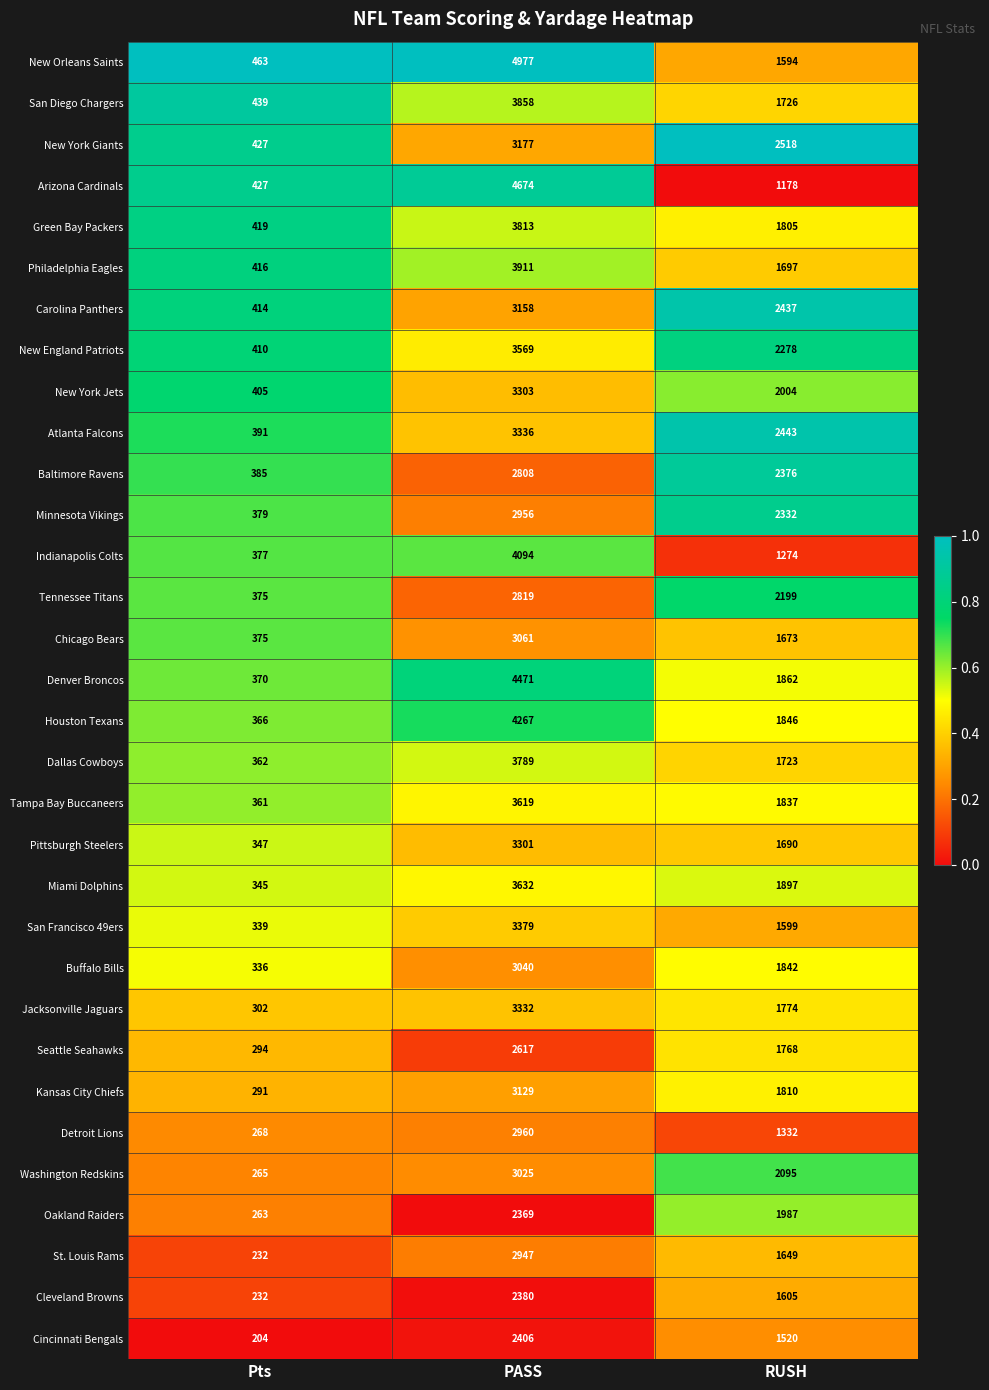

What is the average value of the Cincinnati Bengals series?

1377